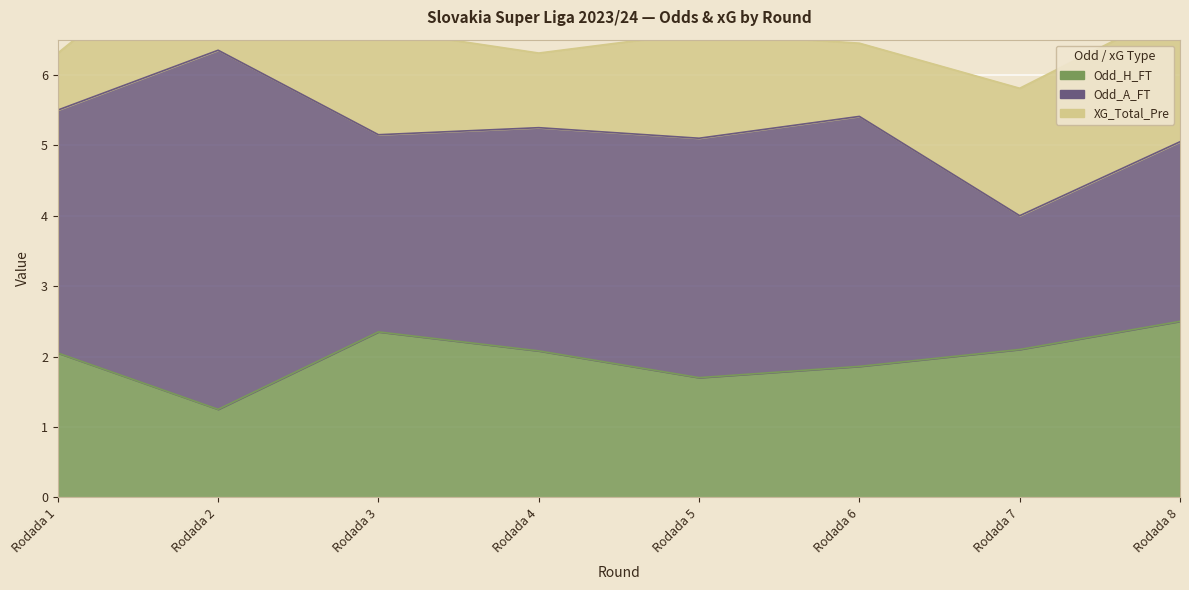

At which category does the chart reach its minimum across all series?

Rodada 1